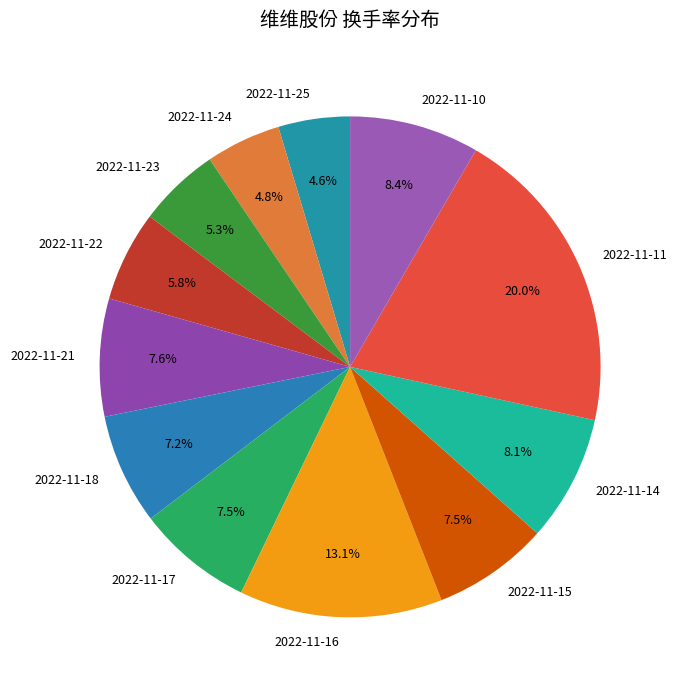

Which category has the biggest portion of the pie?

2022-11-11